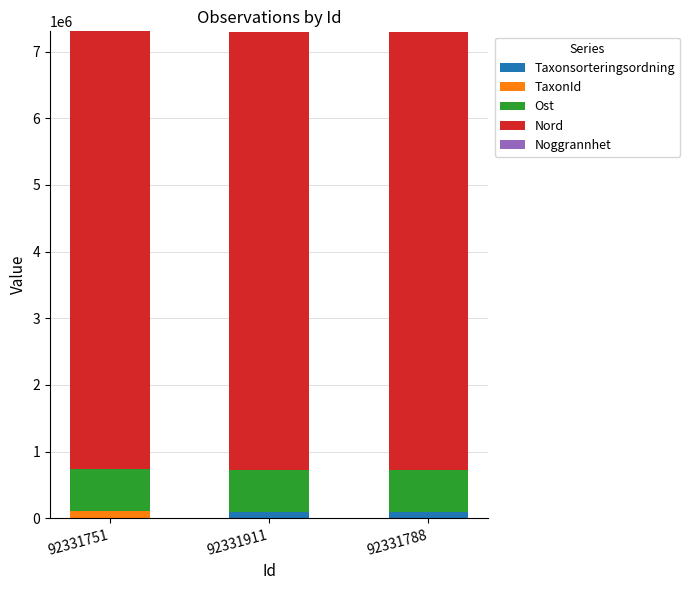

Which series changed the most between 92331911 and 92331788?

TaxonId